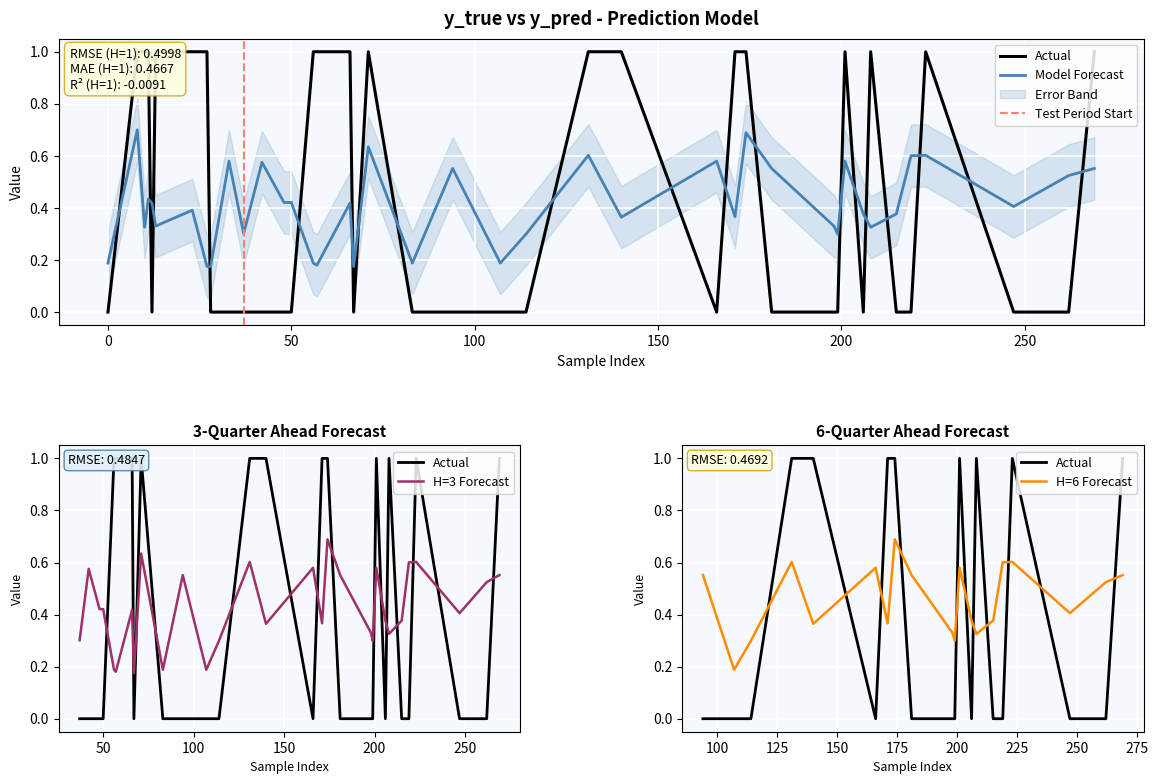

Between which two adjacent categories do y_true and y_pred first intersect?

0 and 8